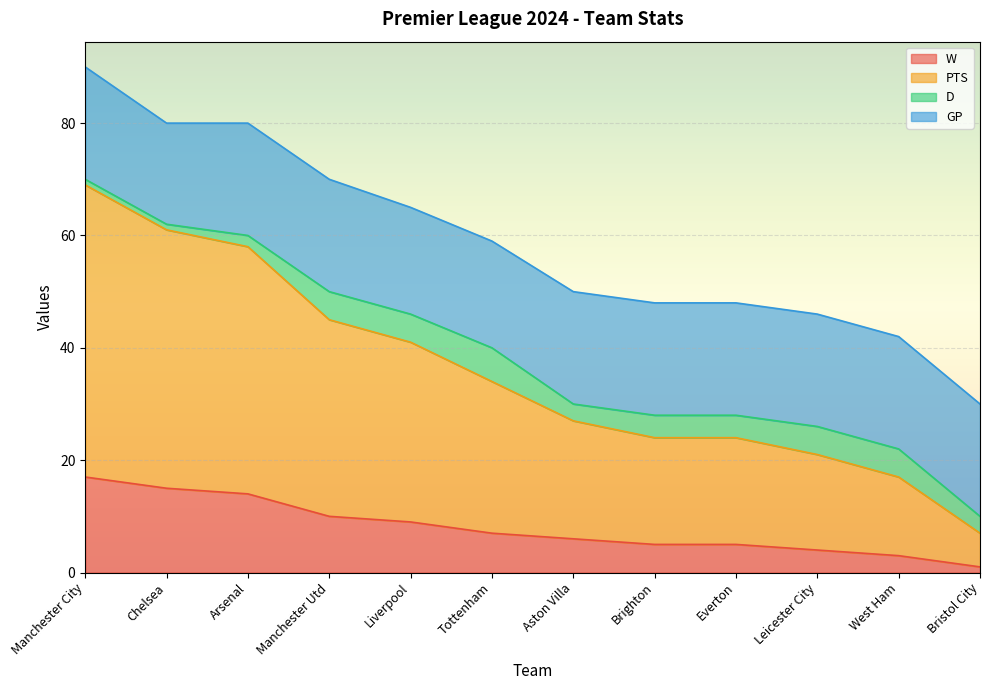

Is it true that W equals 9 at Liverpool?

True